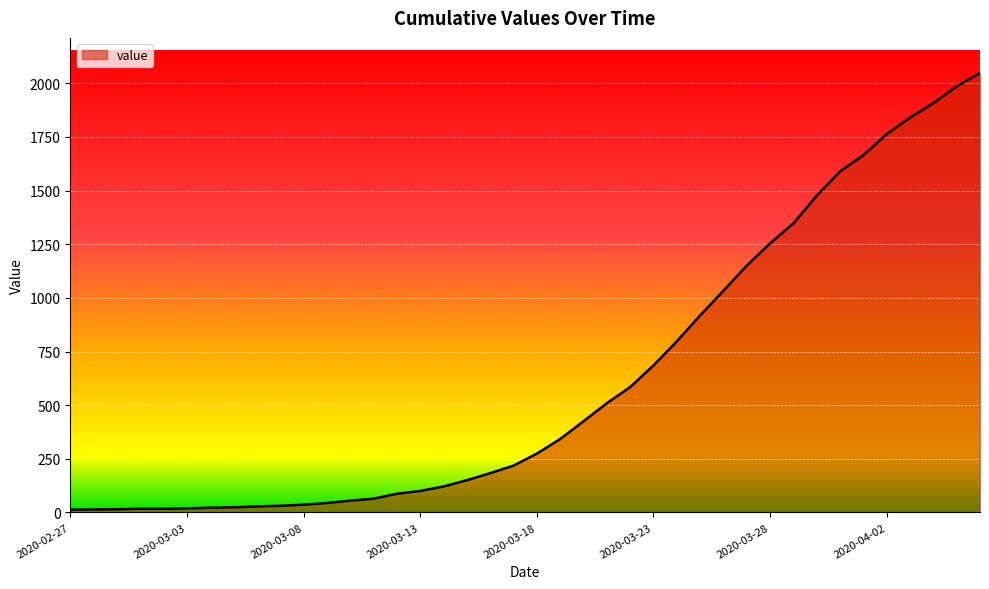

What is the value of the 12th point from the left?

44